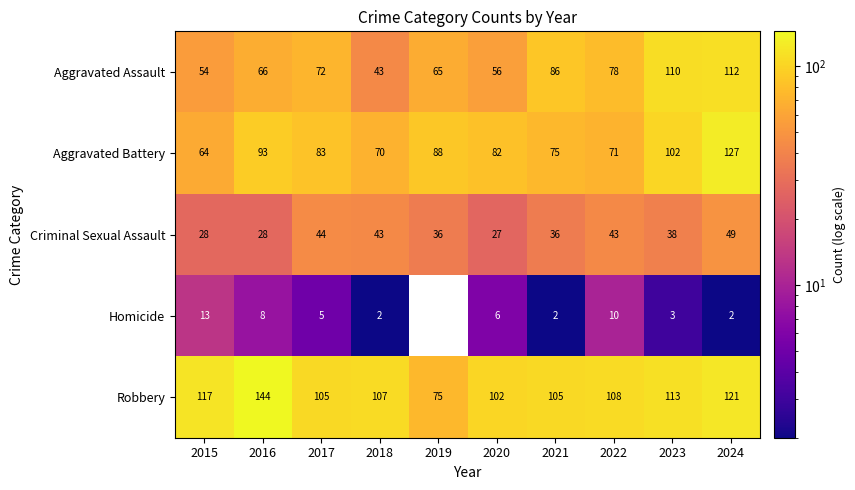

At which label does Homicide first exceed 5?

2015